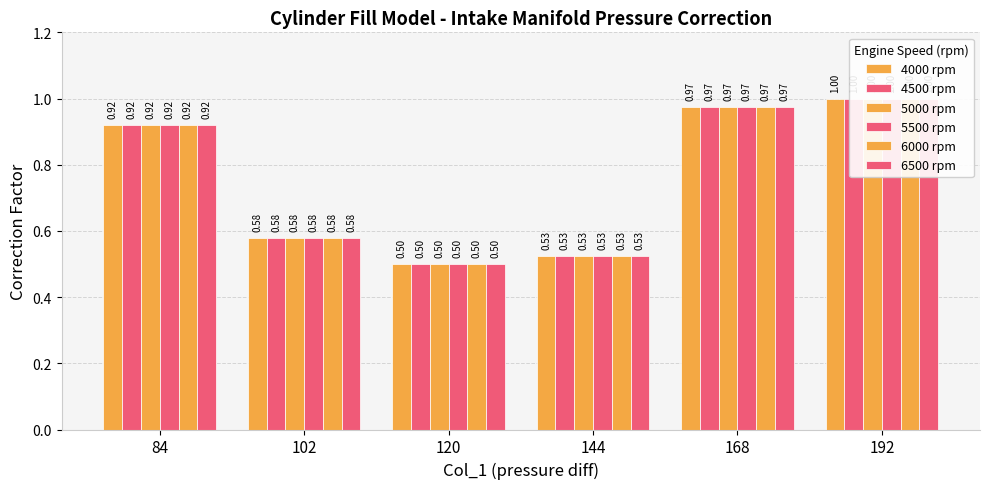

What is the value of the 6500 rpm bar at the 3rd from the left?

0.5